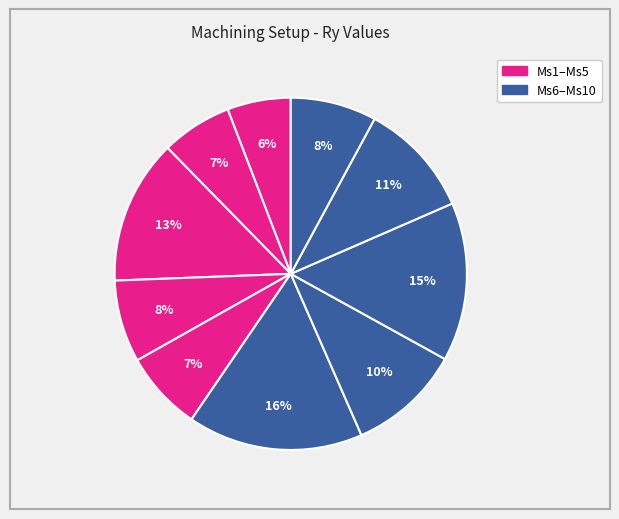

What is the smallest slice in the pie chart?

Ms1